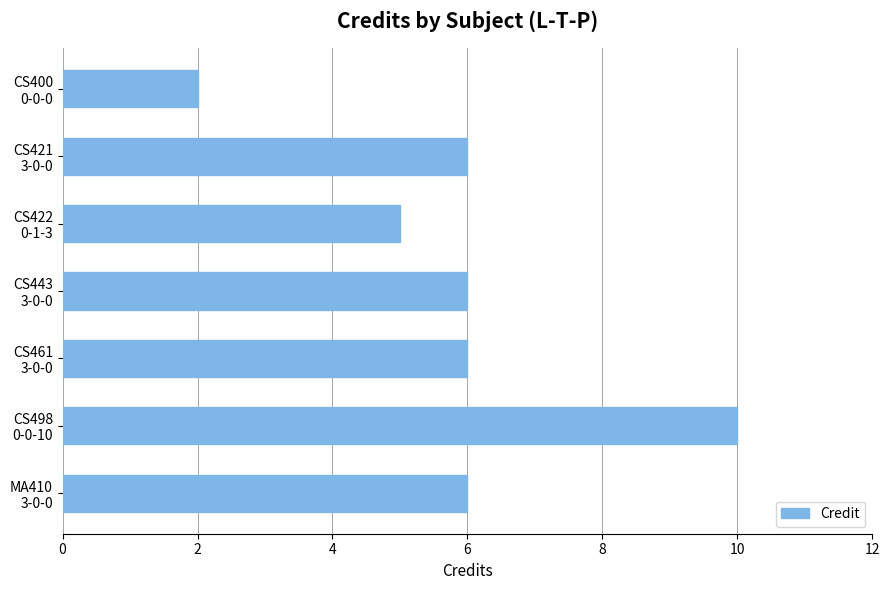

What is the value of the 4th bar from the top?

6